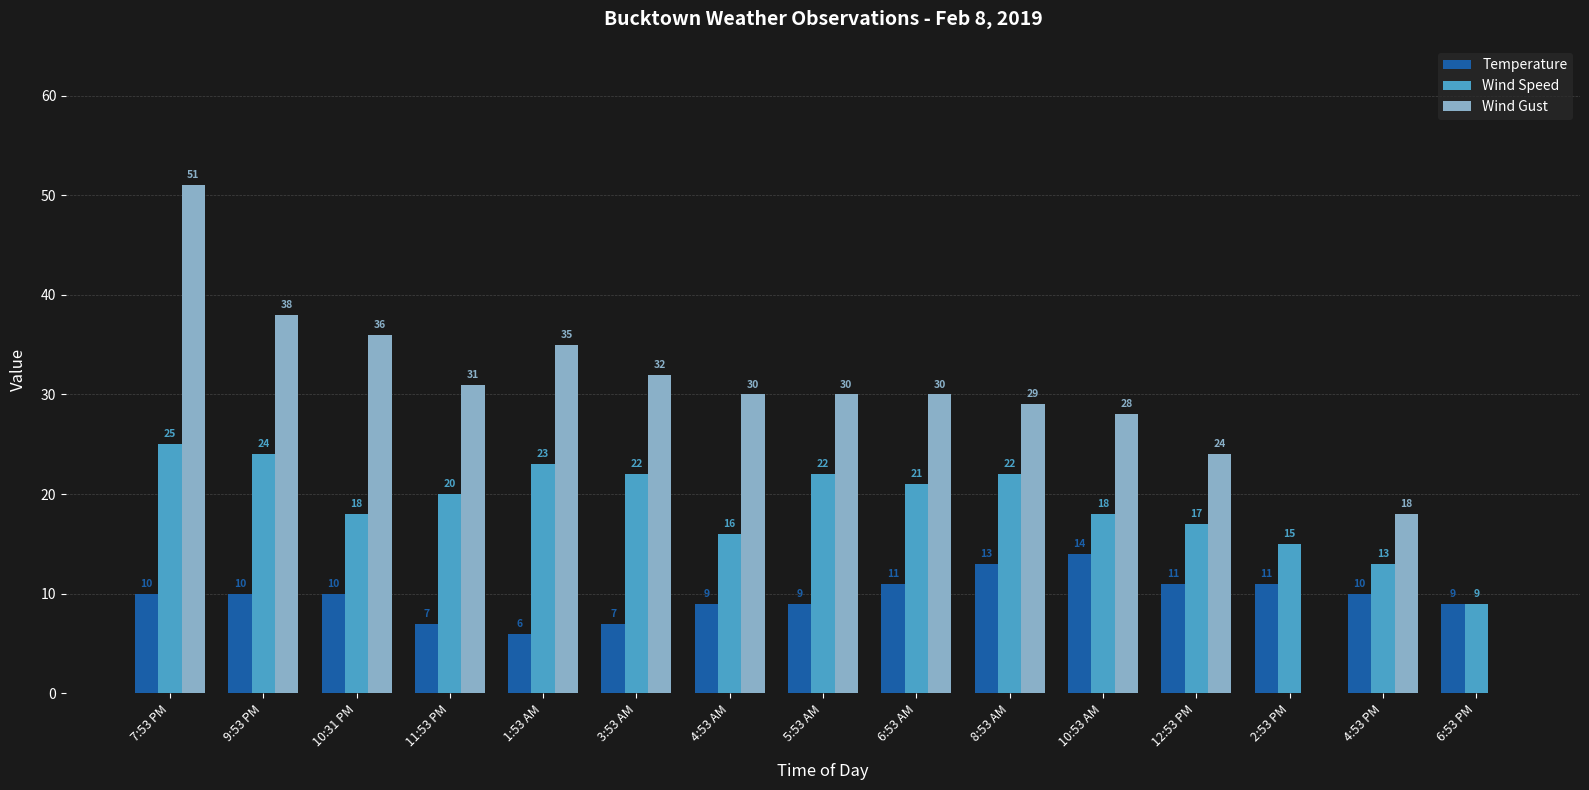

Reading left to right, what are all the values shown in this chart?

Temperature: 7:53 PM=10	9:53 PM=10	10:31 PM=10	11:53 PM=7	1:53 AM=6	3:53 AM=7	4:53 AM=9	5:53 AM=9	6:53 AM=11	8:53 AM=13	10:53 AM=14	12:53 PM=11	2:53 PM=11	4:53 PM=10	6:53 PM=9
Wind Speed: 7:53 PM=25	9:53 PM=24	10:31 PM=18	11:53 PM=20	1:53 AM=23	3:53 AM=22	4:53 AM=16	5:53 AM=22	6:53 AM=21	8:53 AM=22	10:53 AM=18	12:53 PM=17	2:53 PM=15	4:53 PM=13	6:53 PM=9
Wind Gust: 7:53 PM=51	9:53 PM=38	10:31 PM=36	11:53 PM=31	1:53 AM=35	3:53 AM=32	4:53 AM=30	5:53 AM=30	6:53 AM=30	8:53 AM=29	10:53 AM=28	12:53 PM=24	2:53 PM=0	4:53 PM=18	6:53 PM=0